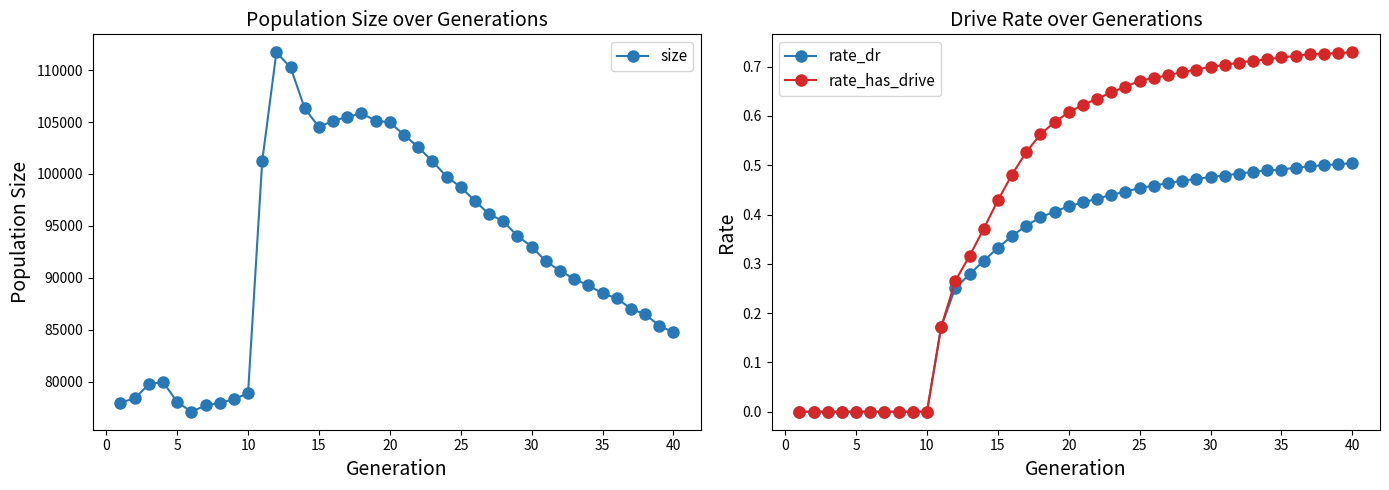

Reading left to right, what are all the values shown in this chart?

size: 77992.0	78397.0	79741.0	79993.0	78053.0	77110.0	77717.0	77958.0	78317.0	78882.0	101231.0	111710.0	110250.0	106303.0	104512.0	105132.0	105478.0	105820.0	105143.0	104955.0	103765.0	102577.0	101233.0	99744.0	98733.0	97405.0	96136.0	95443.0	94034.0	93010.0	91602.0	90680.0	89898.0	89276.0	88506.0	88040.0	87032.0	86488.0	85411.0	84739.0
rate_dr: 0.0	0.0	0.0	0.0	0.0	0.0	0.0	0.0	0.0	0.0	0.2	0.3	0.3	0.3	0.3	0.4	0.4	0.4	0.4	0.4	0.4	0.4	0.4	0.4	0.5	0.5	0.5	0.5	0.5	0.5	0.5	0.5	0.5	0.5	0.5	0.5	0.5	0.5	0.5	0.5
rate_has_drive: 0.0	0.0	0.0	0.0	0.0	0.0	0.0	0.0	0.0	0.0	0.2	0.3	0.3	0.4	0.4	0.5	0.5	0.6	0.6	0.6	0.6	0.6	0.6	0.7	0.7	0.7	0.7	0.7	0.7	0.7	0.7	0.7	0.7	0.7	0.7	0.7	0.7	0.7	0.7	0.7